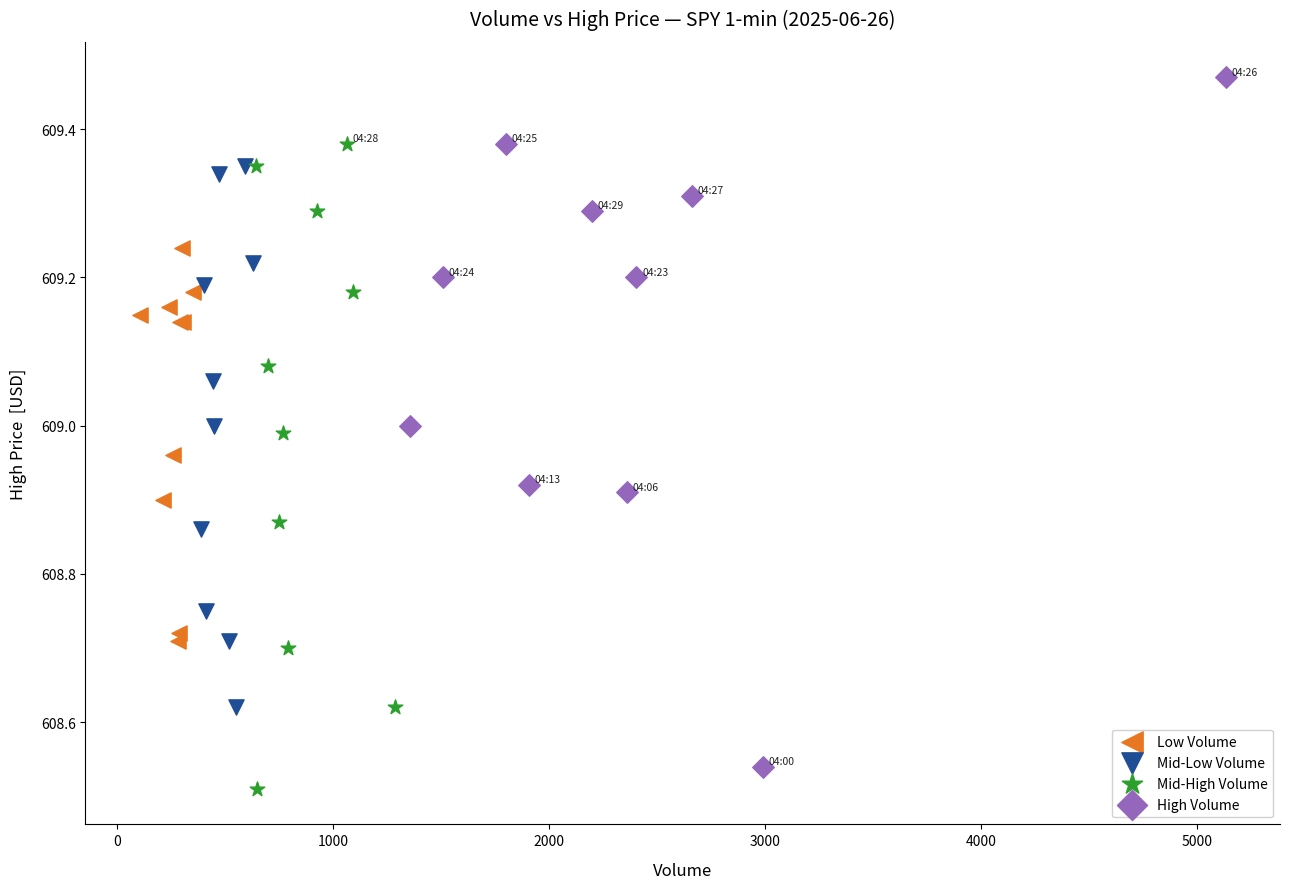

Which series has the widest spread of Y values?

High Volume